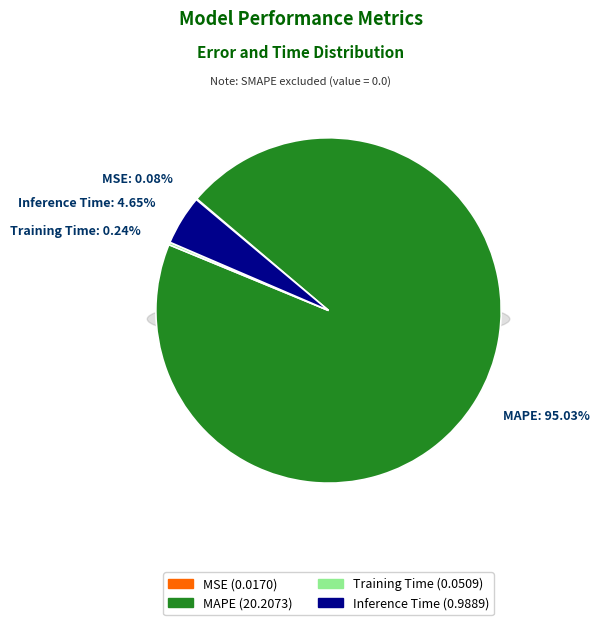

True or false: MAPE accounts for 95% of the total.

True